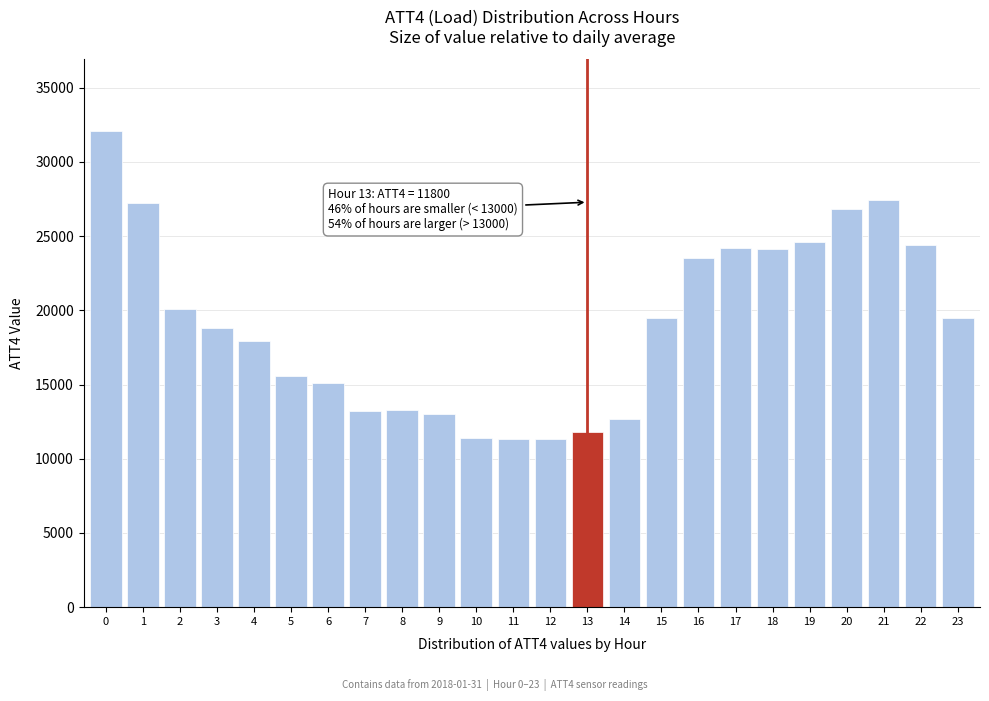

What is the value of the 3rd bar from the left?

20100